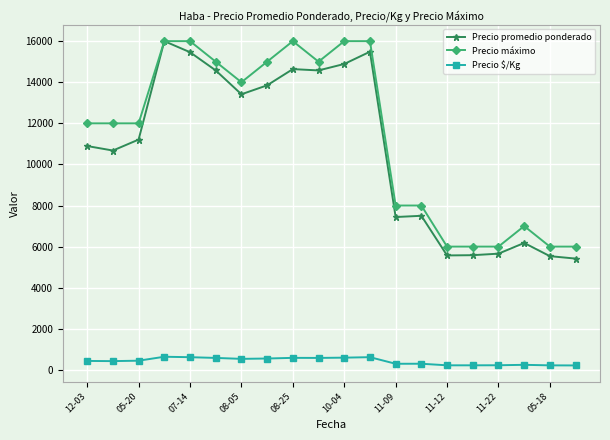

True or false: Precio promedio ponderado and Precio $/Kg cross at least once.

False